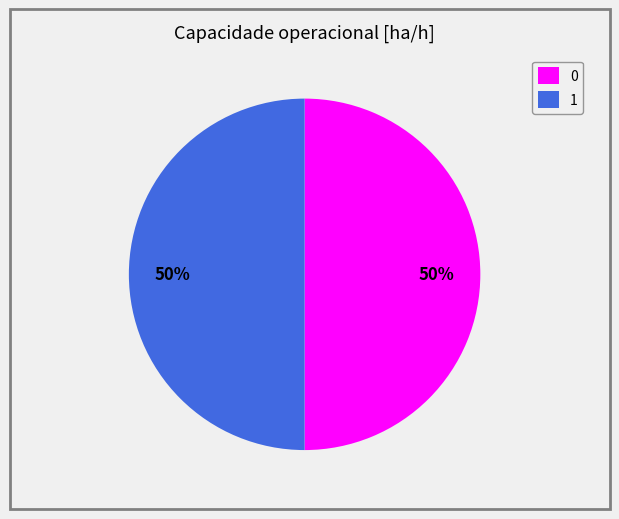

The 0 slice represents 63% of the pie. True or false?

False